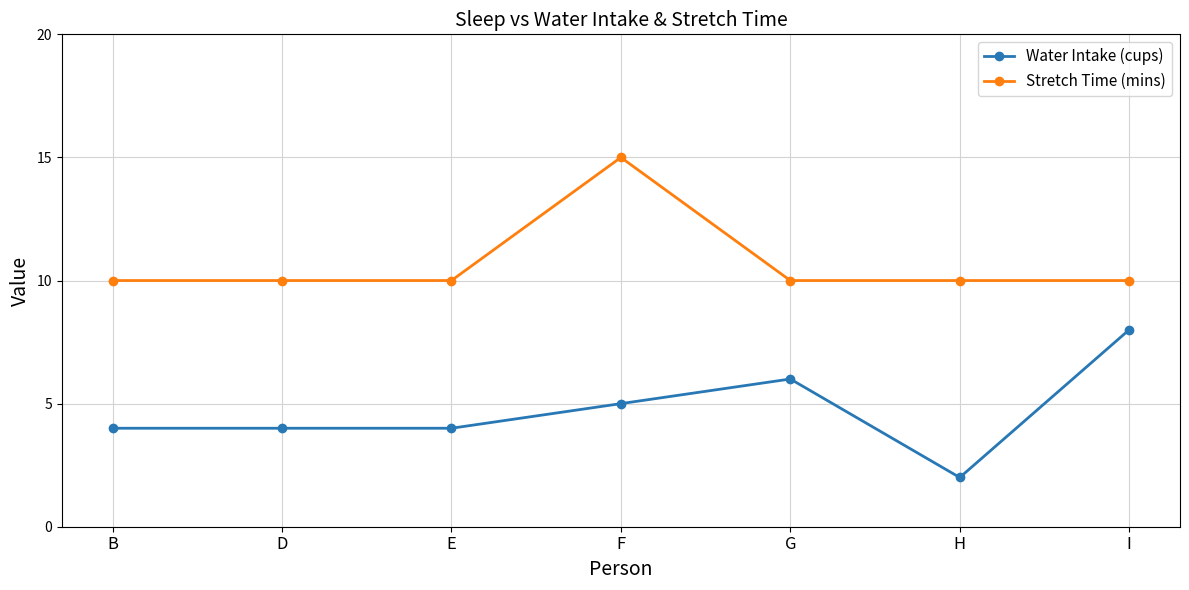

What is the difference between the maximum and minimum values in the Stretch Time (mins) series?

5